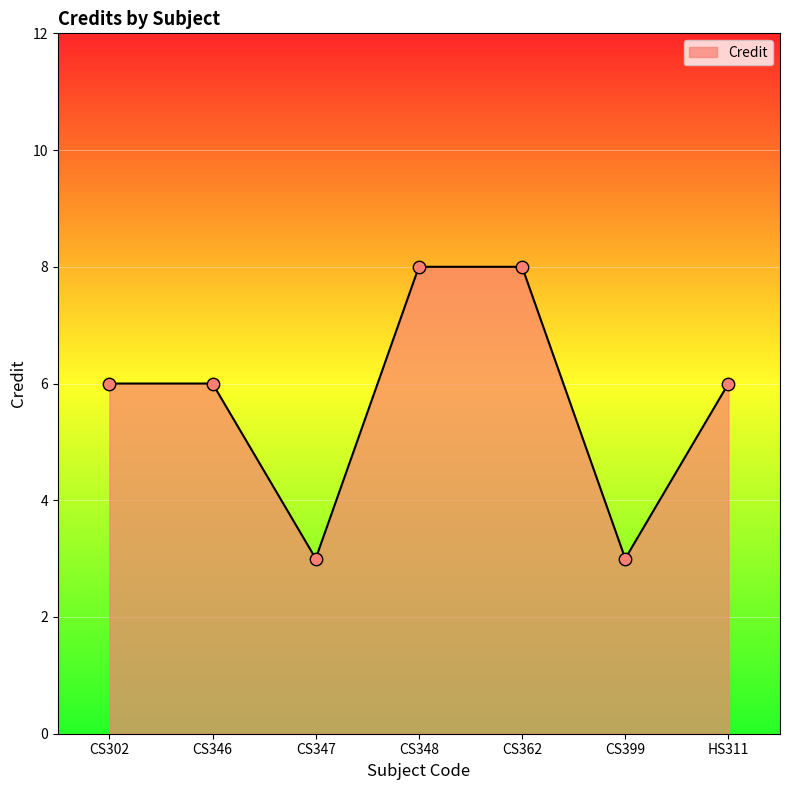

What is the change in value from CS362 to CS399?

-5